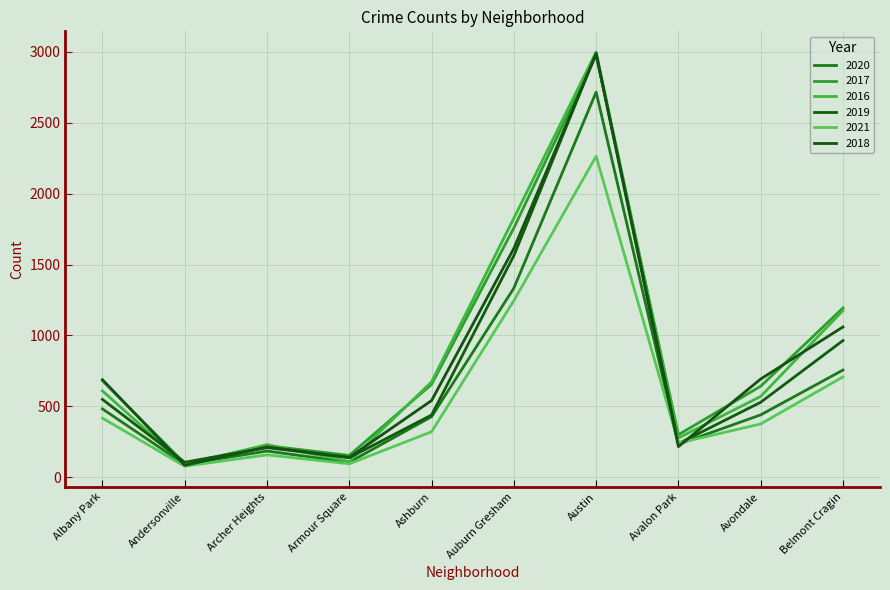

True or false: 2016 has more than 1 interior local peaks.

True